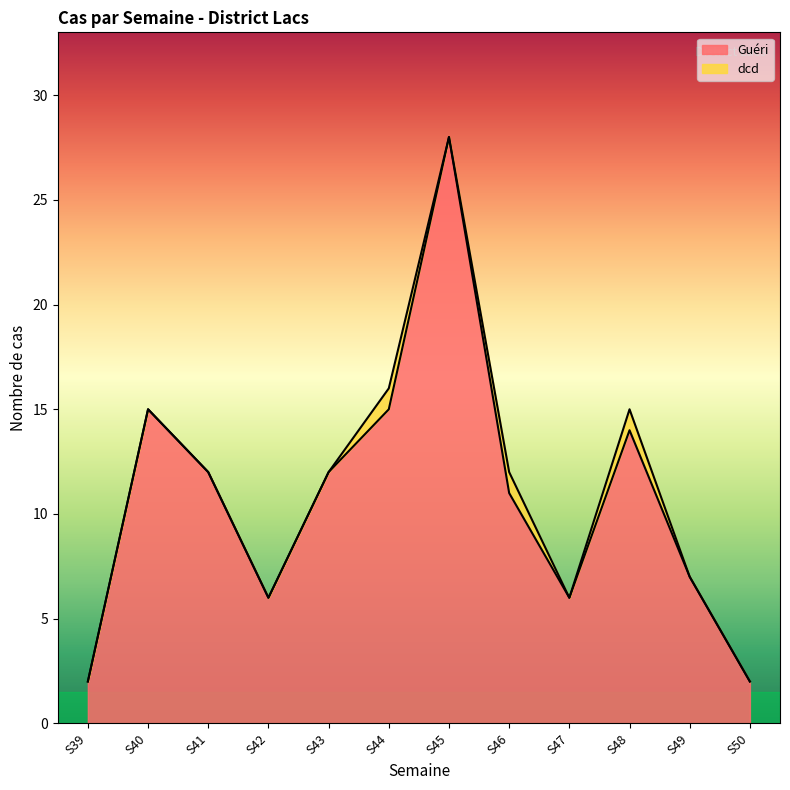

True or false: there are more than 1 points higher than both neighbors.

True